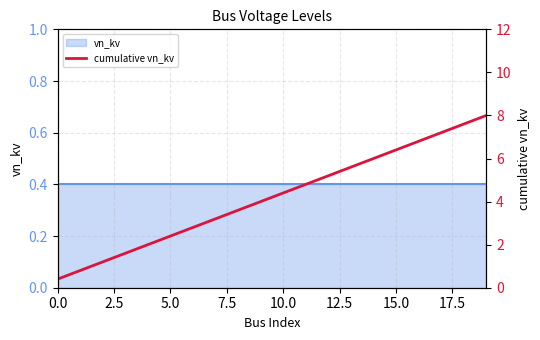

What is the label of the 3rd point from the right?

17